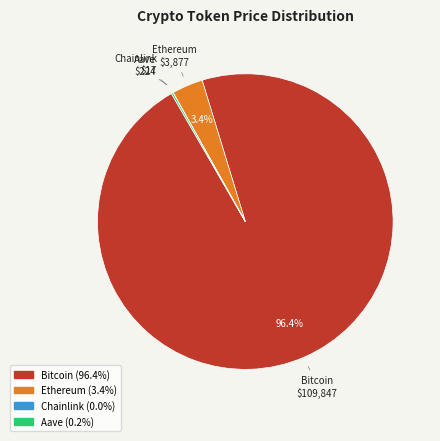

To the nearest percent, what is the difference between the largest and smallest slice percentages?

96%